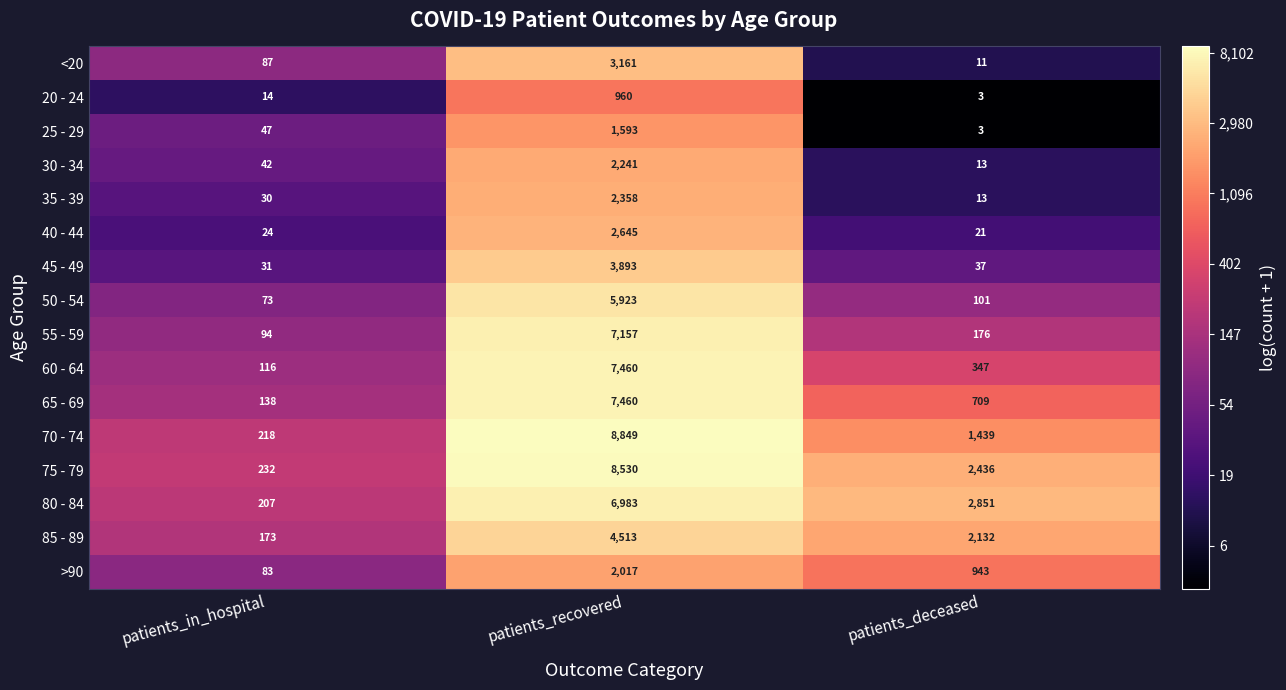

At which label does 80 - 84 reach its peak?

patients_recovered